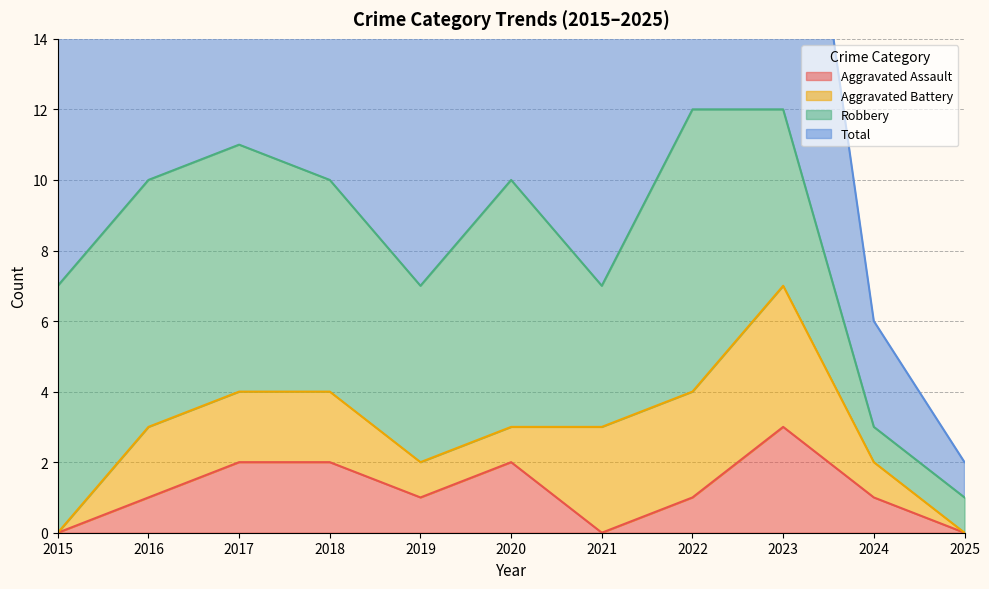

True or false: Aggravated Assault has a value of 1 at 2016.

True